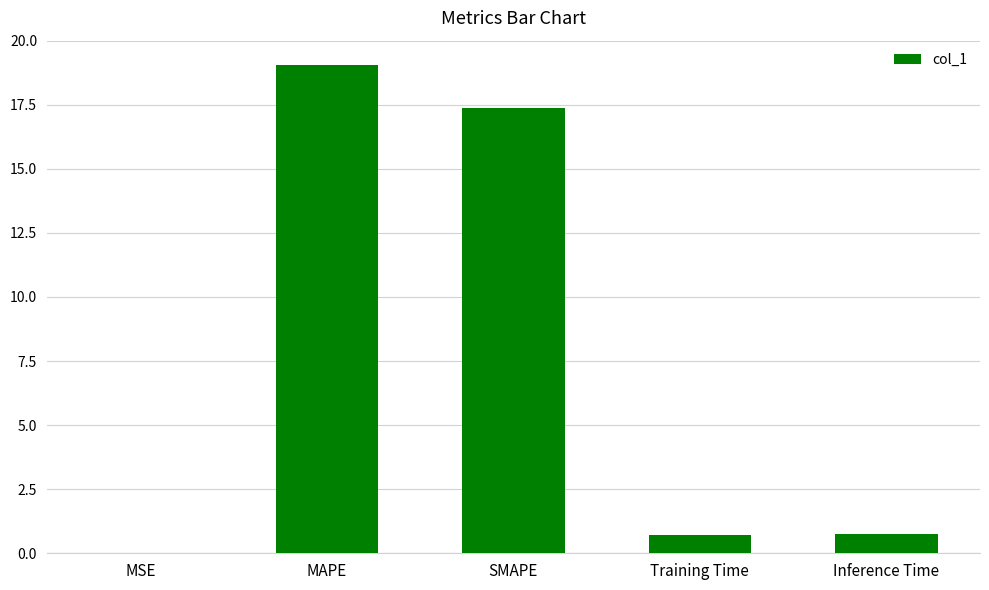

The chart shows a value of 19.0 at MAPE. True or false?

True